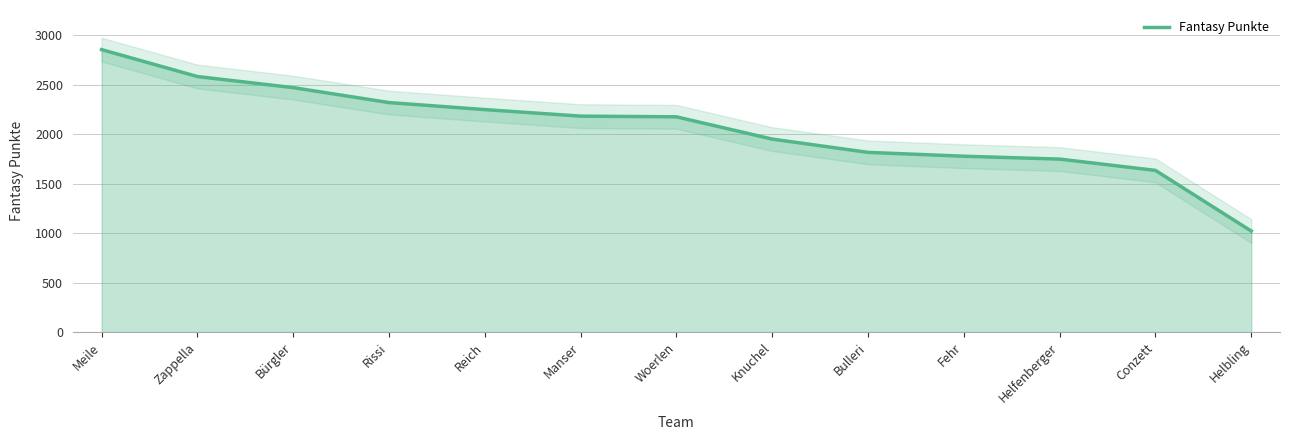

At which label does the data first exceed 2174?

Meile